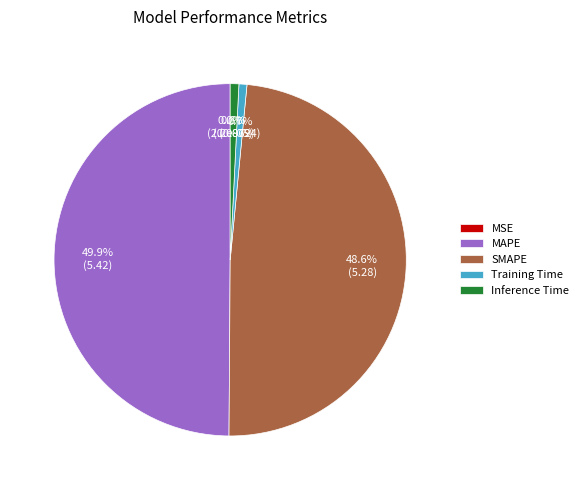

Which category has the biggest portion of the pie?

MAPE